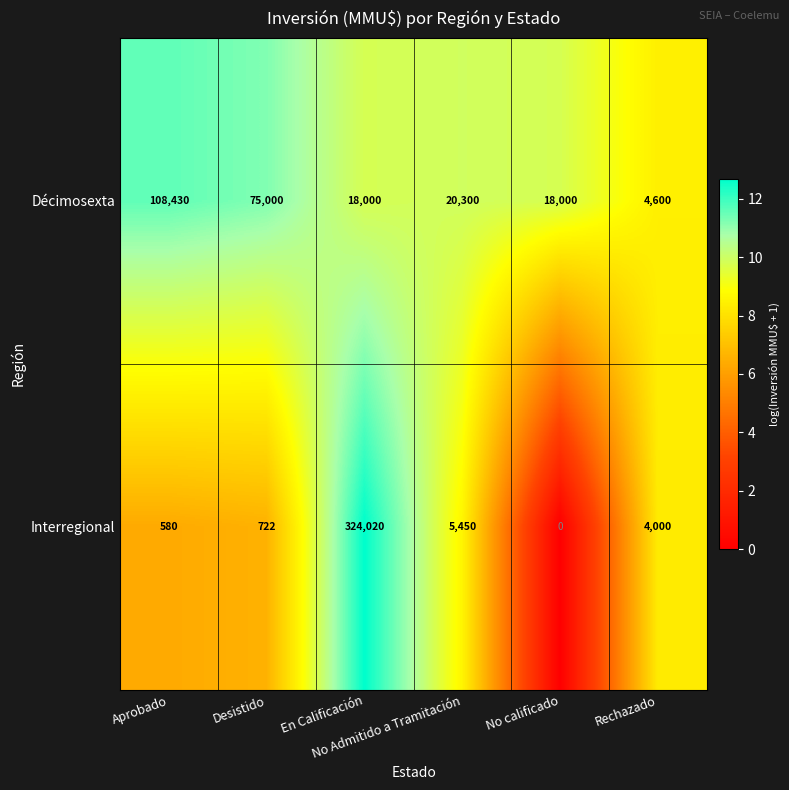

Which series has the largest range (max minus min)?

Interregional